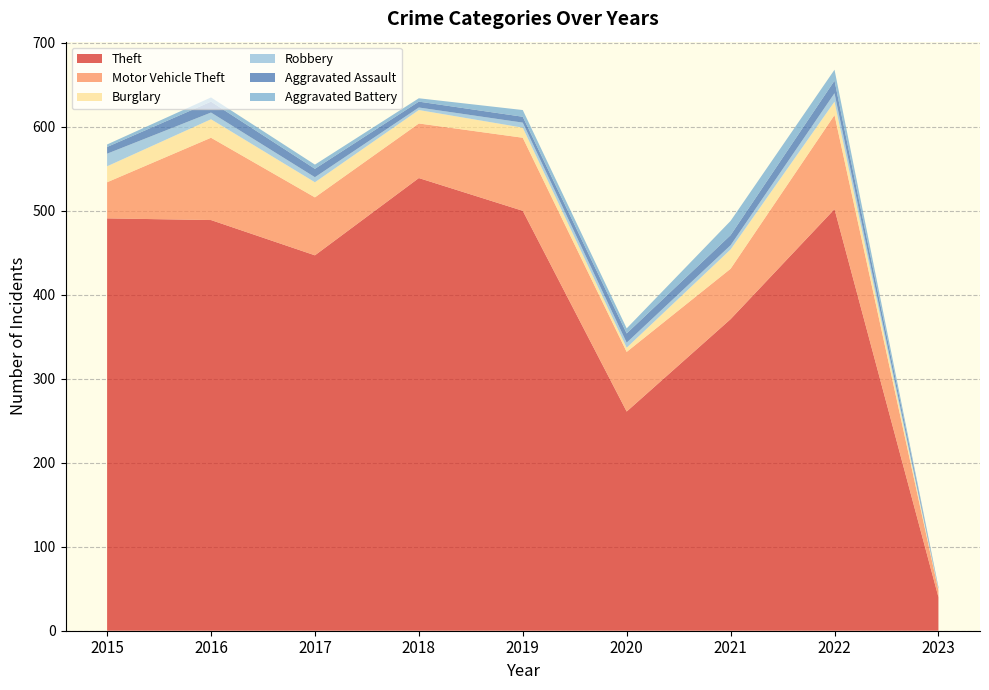

Reading left to right, transcribe all the data shown in this chart.

Theft: 491	489	447	539	500	261	371	502	40
Motor Vehicle Theft: 43	98	69	65	87	71	60	112	8
Burglary: 19	22	18	16	12	5	23	16	1
Robbery: 15	8	6	3	6	6	5	10	1
Aggravated Assault: 8	13	10	7	7	11	12	15	1
Aggravated Battery: 3	5	5	4	8	6	17	13	1